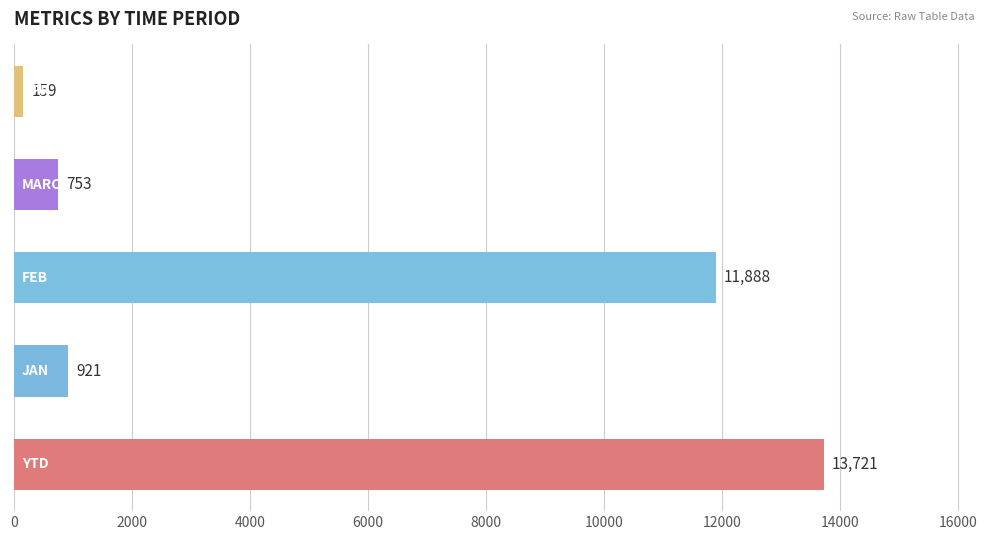

What is the average value?

5488